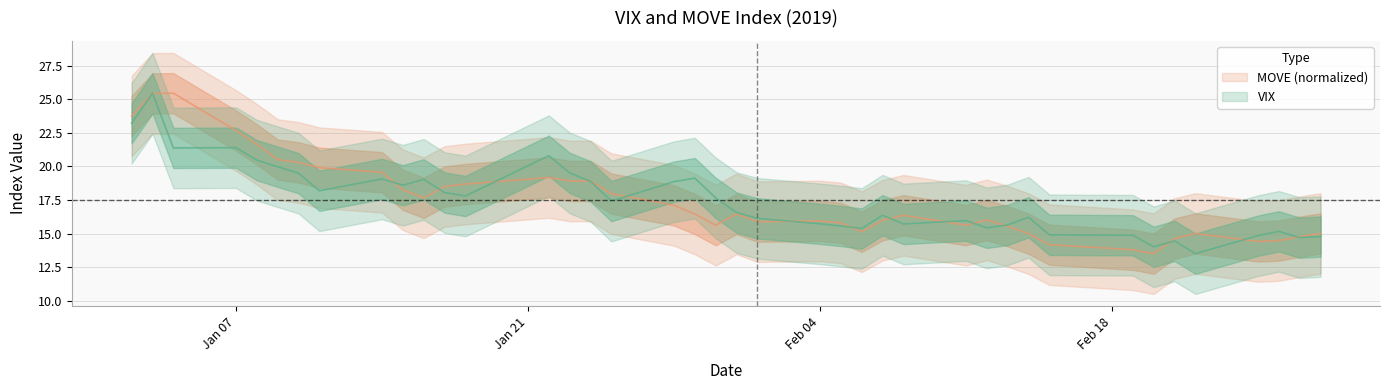

At how many categories does at least one series exceed 15?

34